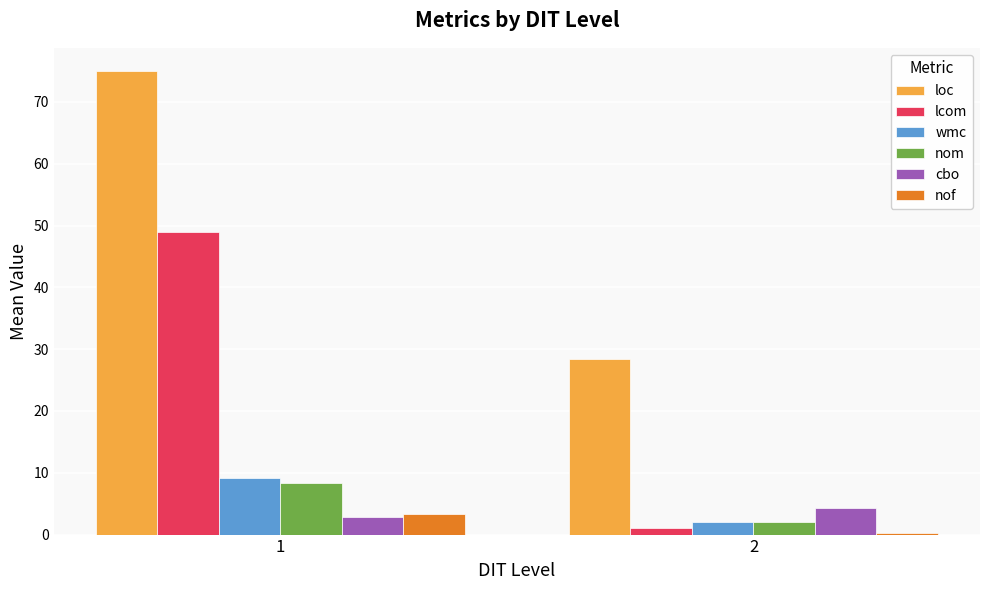

The loc series shows 75.0 at 1. True or false?

True